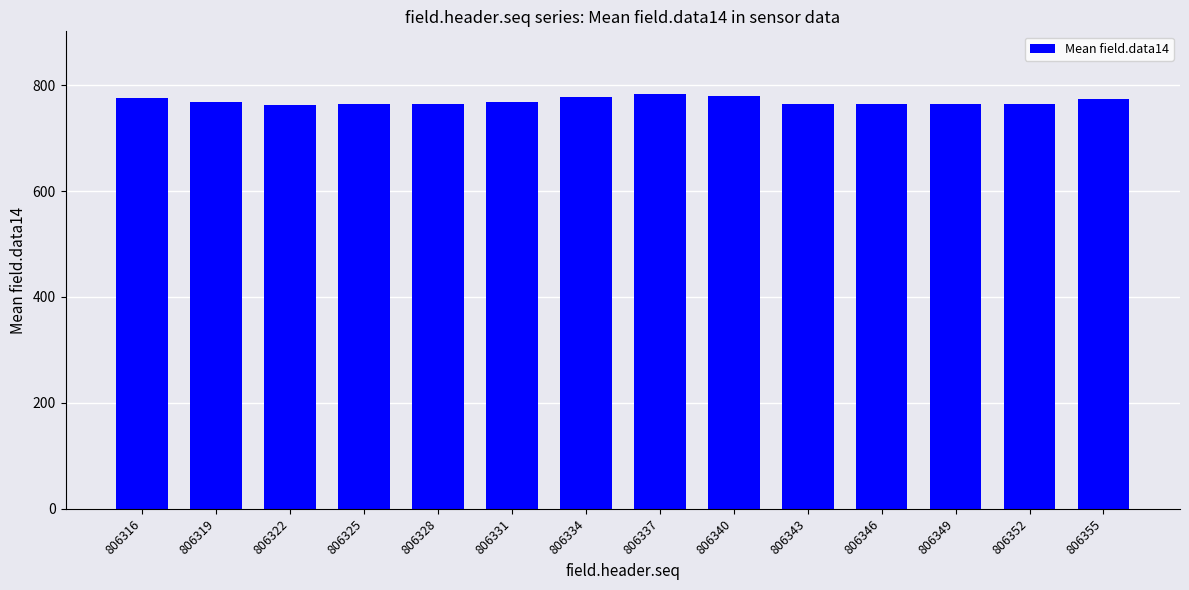

Is it true that the value at 806340 is 1380?

False